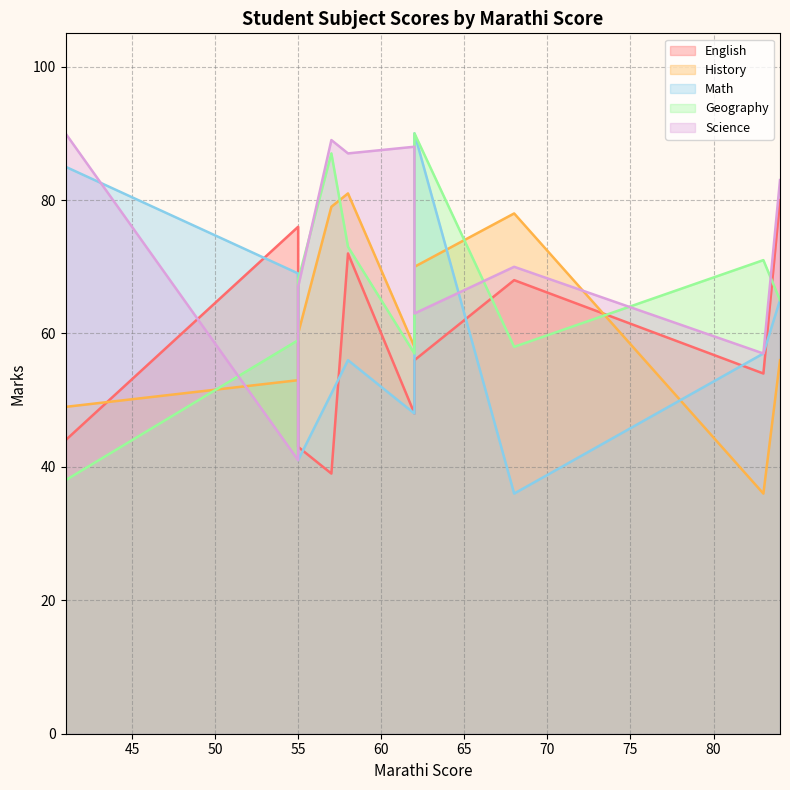

What is the difference between the Science values at 55 and 41?

23